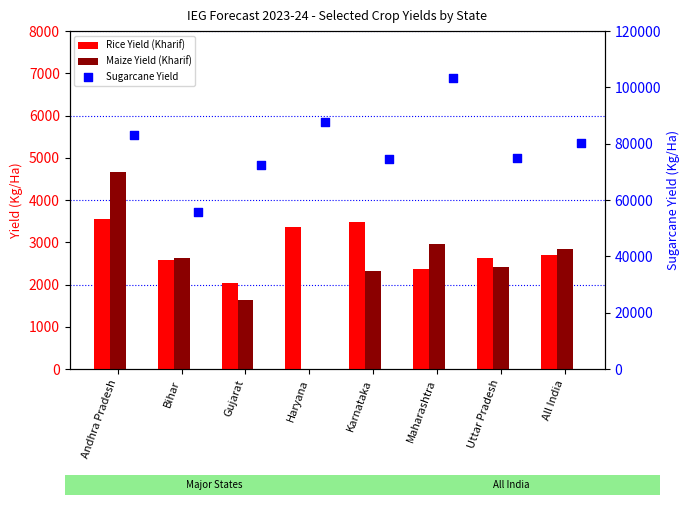

Which series has the largest Y range (max minus min)?

Sugarcane Yield